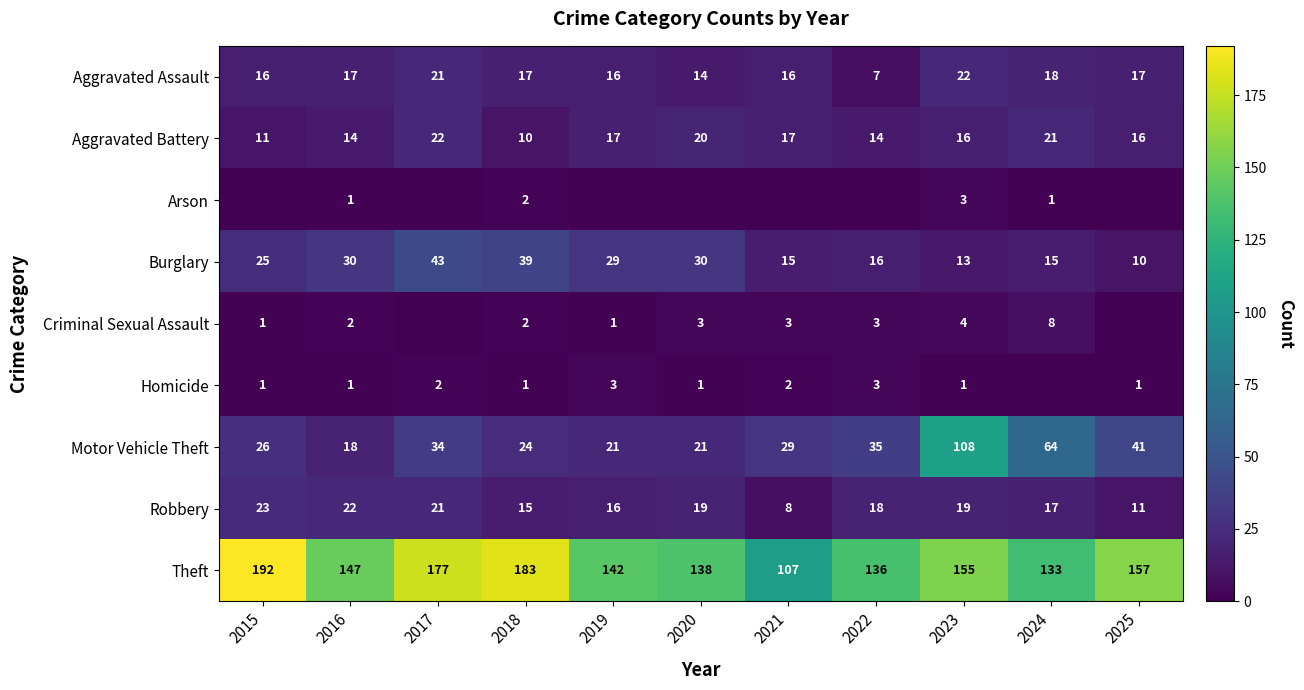

What is the approximate value of Burglary at 2021?

15